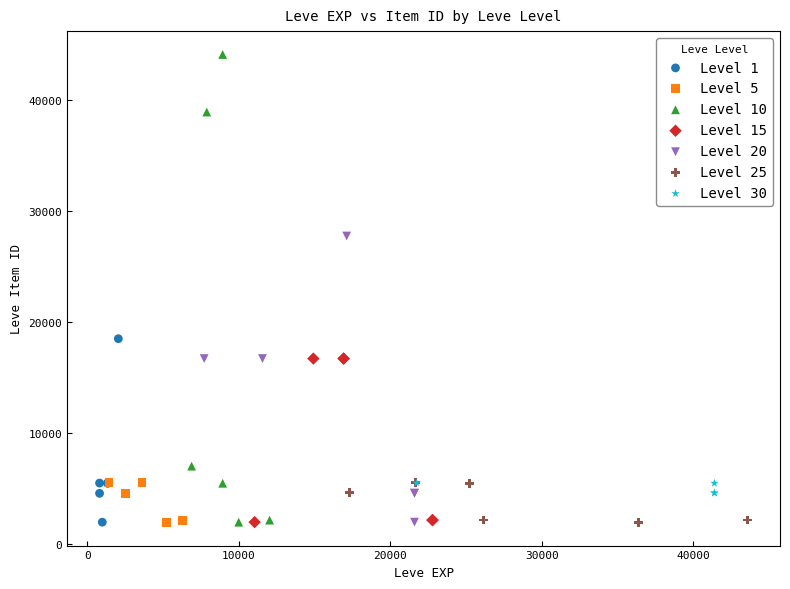

Which series has the largest Y range (max minus min)?

Level 10